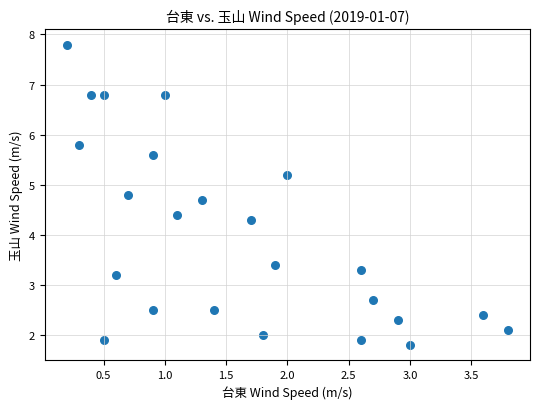

What Y value in the scatter plot is closest to 4?

4.3